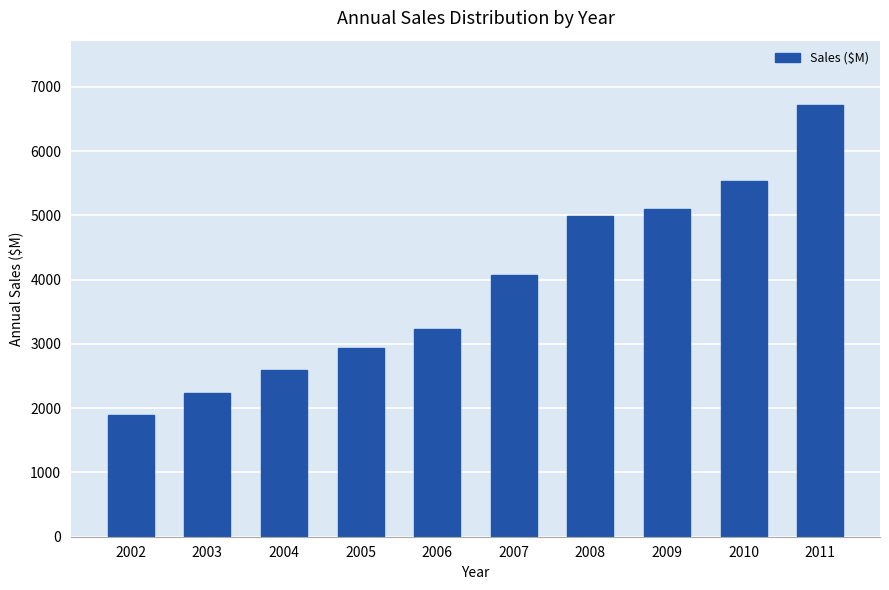

At which category does the chart reach its peak across all series?

2011